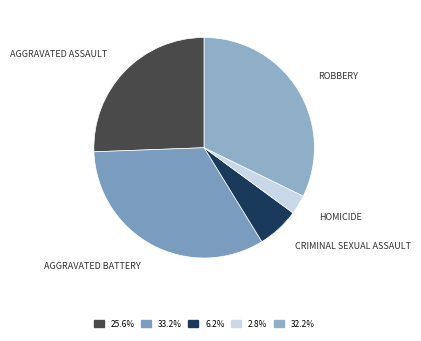

How many segments does this pie chart have?

5